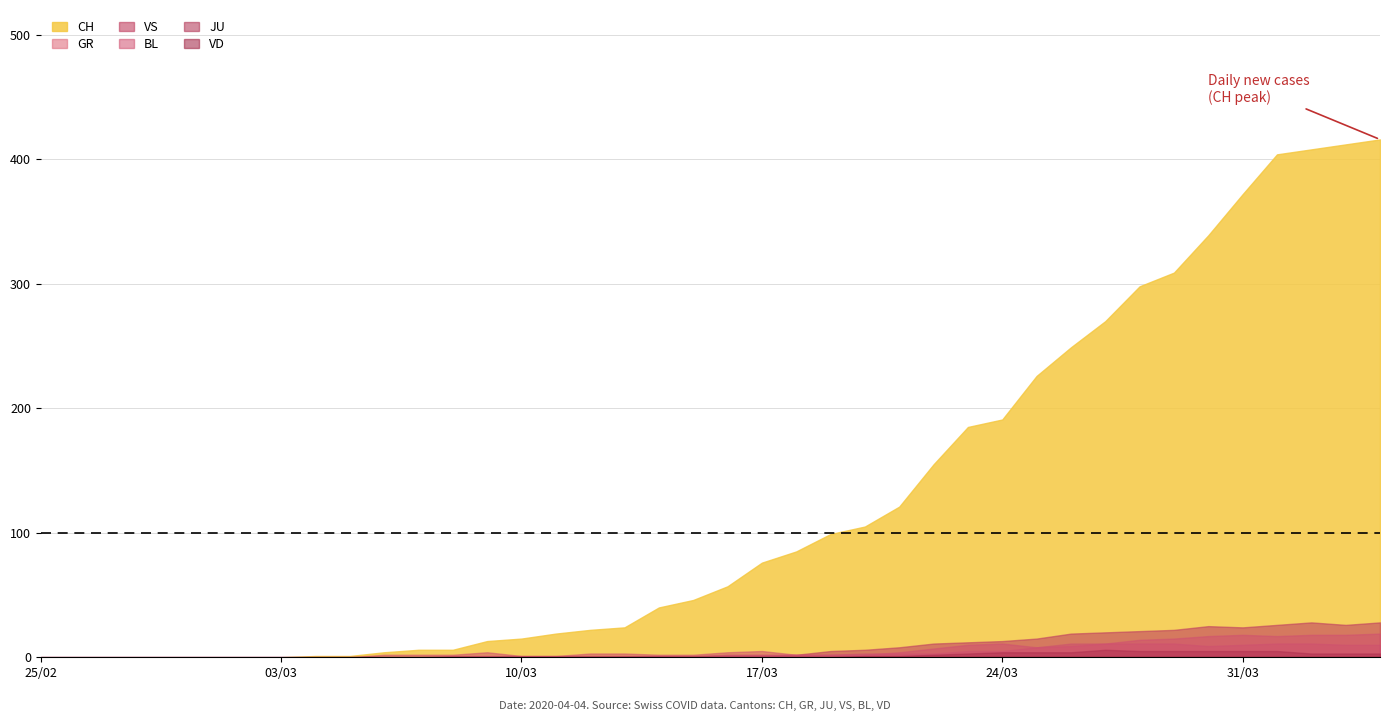

True or false: JU and VS intersect in this chart.

False